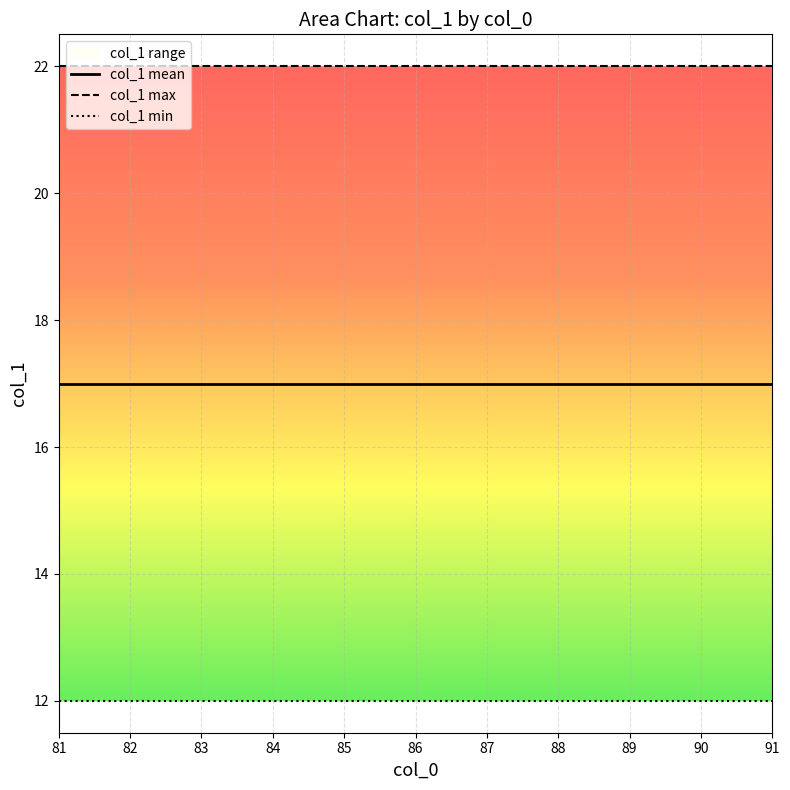

What is the value of the col_1 min point at the 7th from the left?

12